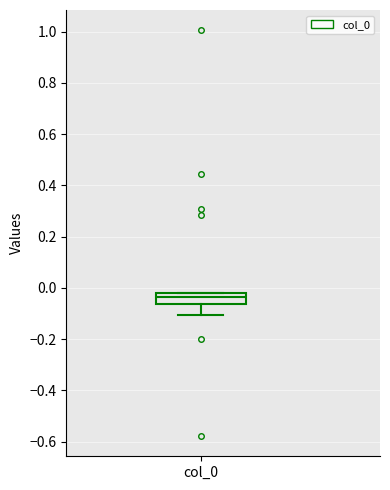

Read this box plot against the y-axis: the position of the median line, the range covered by the box, and the ends of both whiskers. The values are not printed on the chart, so give them approximately, as read against the axis.

median -0.04, box -0.06 to -0.02, whiskers -0.10 to -0.02